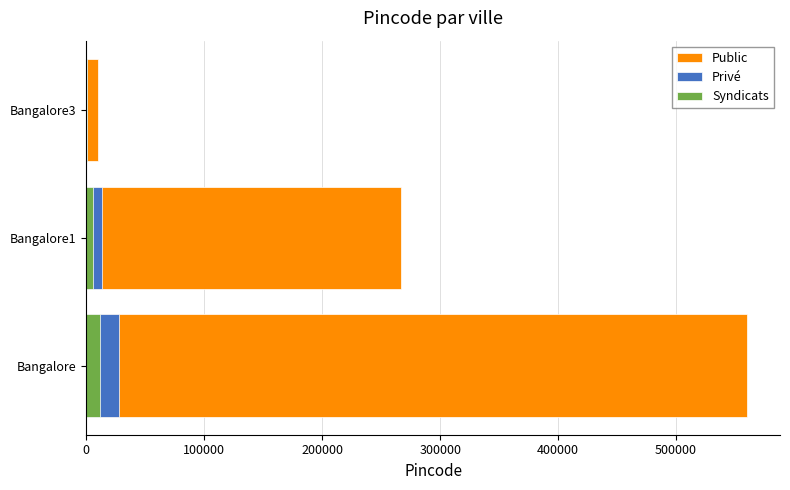

True or false: public has a value of 23430.8 at Bangalore1.

False